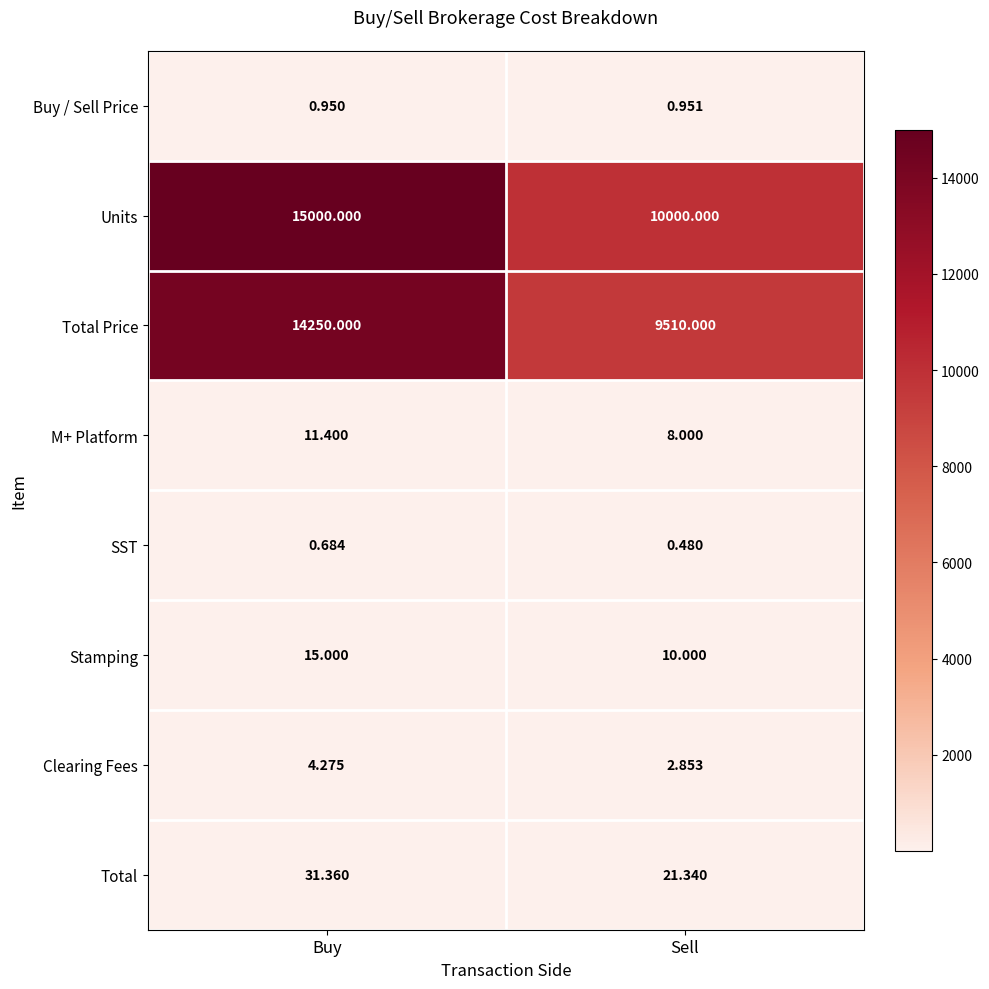

What is the spread (max minus min) of values at Sell?

9999.5